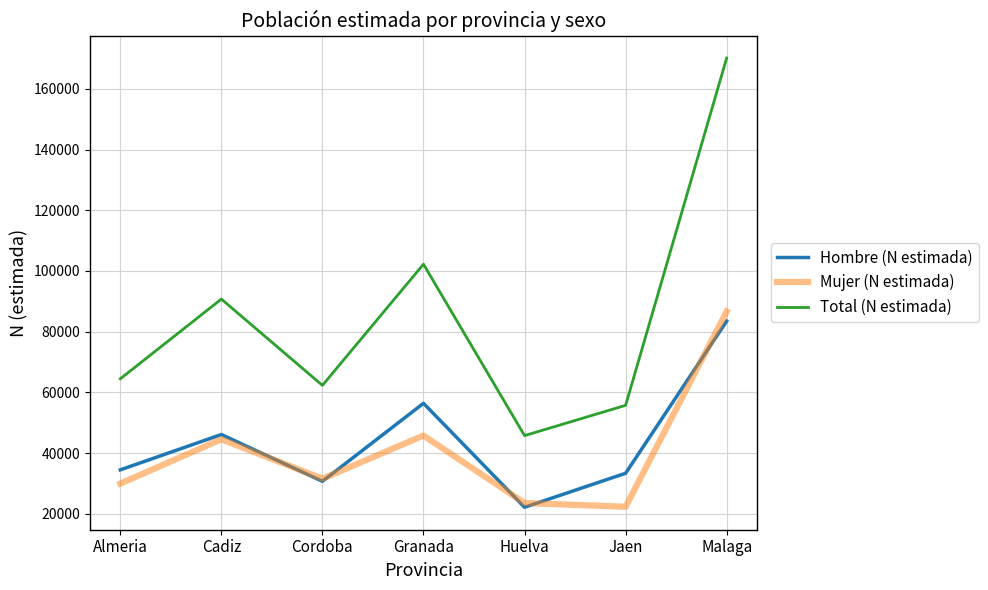

In Mujer (N estimada), how many points are higher than both neighbors (excluding endpoints)?

2